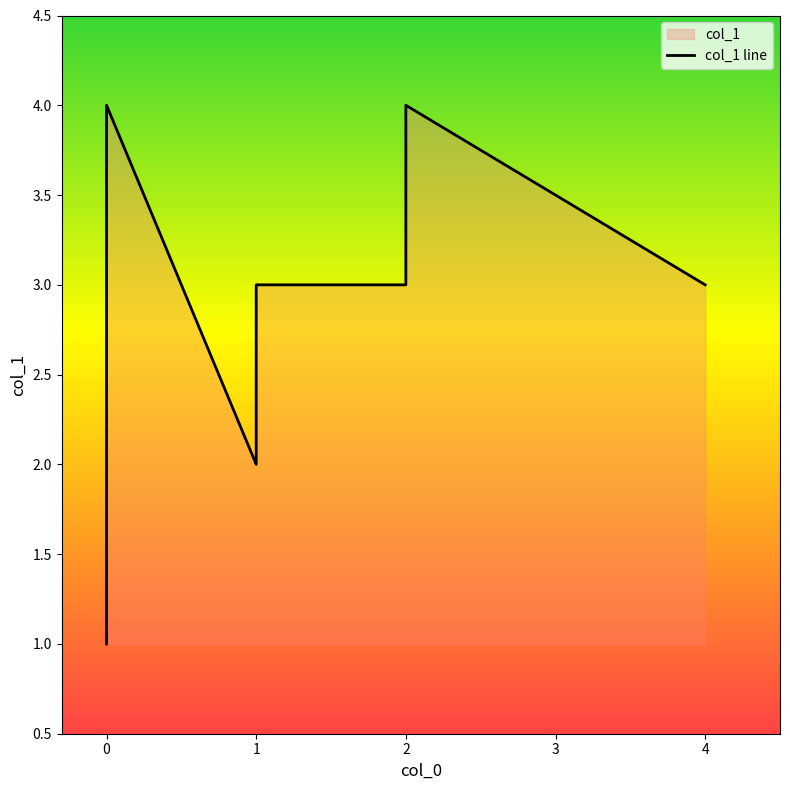

What is the value of the 3rd point from the left?

1